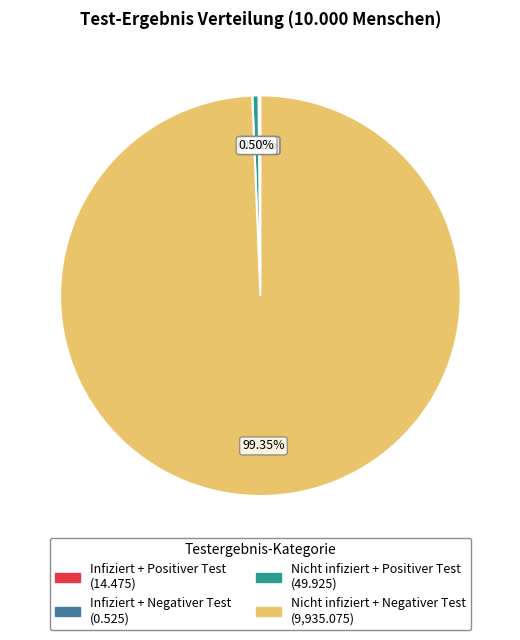

Is Nicht infiziert + Negativer Test the majority of the pie?

Yes